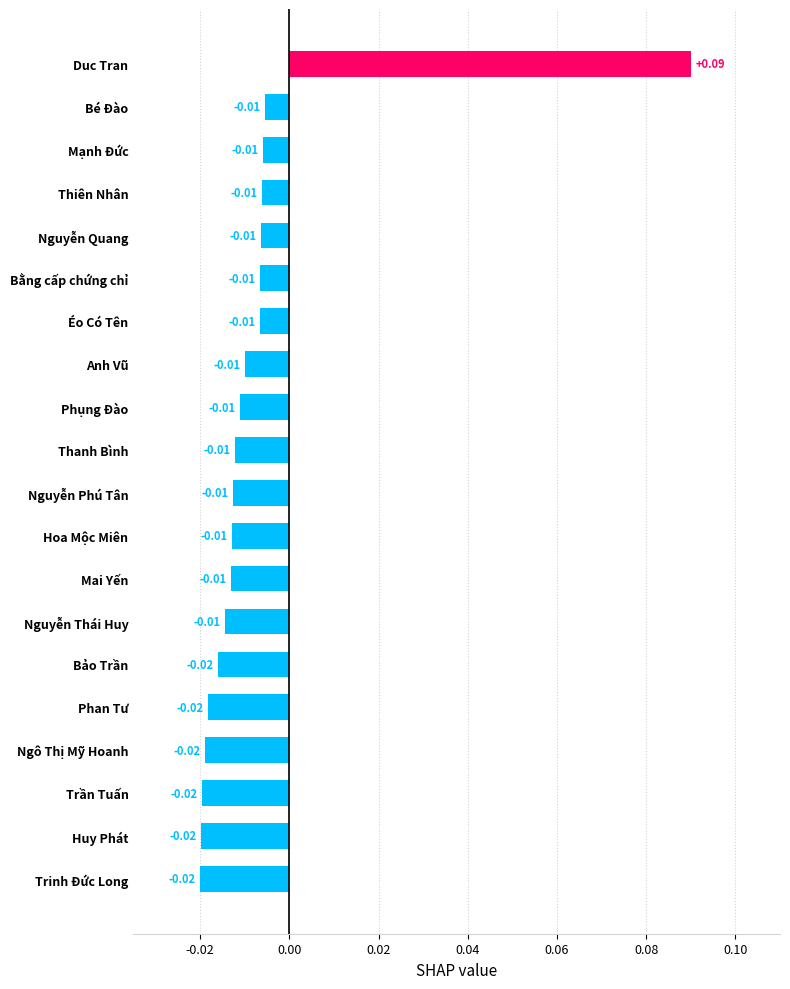

Which category has the highest value across all series?

Duc Tran